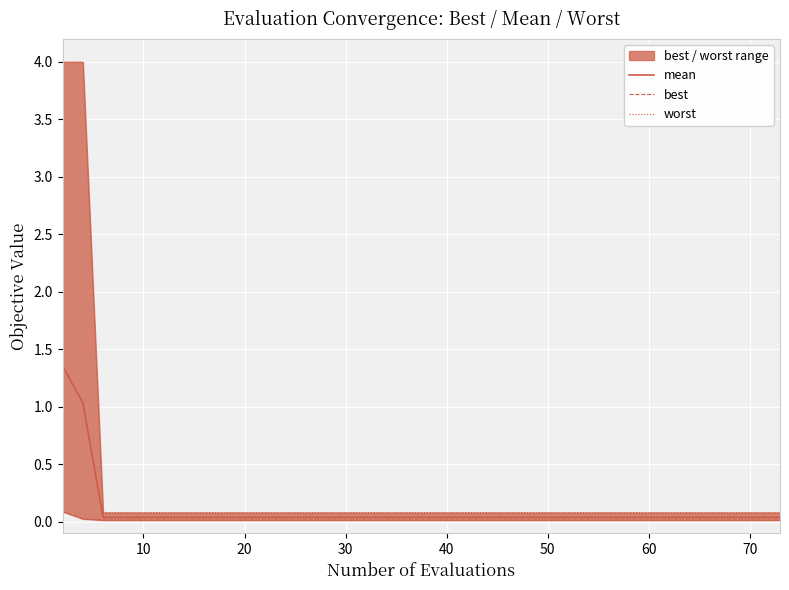

How many distinct data groups are displayed?

3